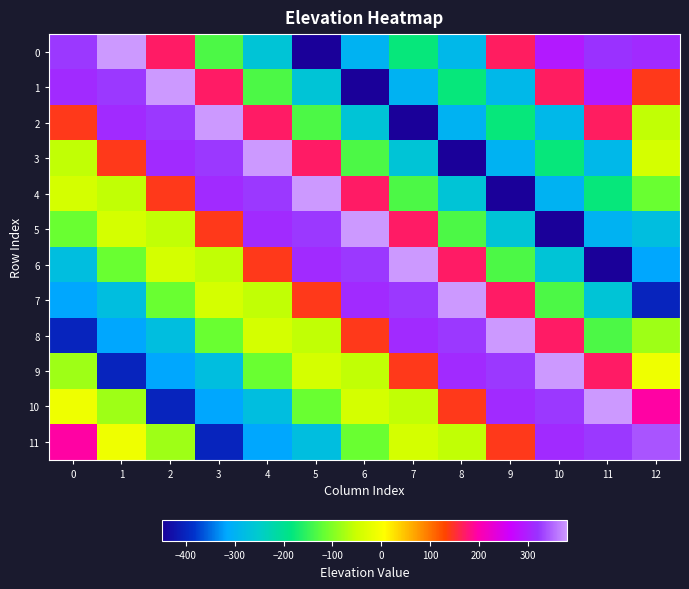

What is the total value across all series at 7?

-102.9